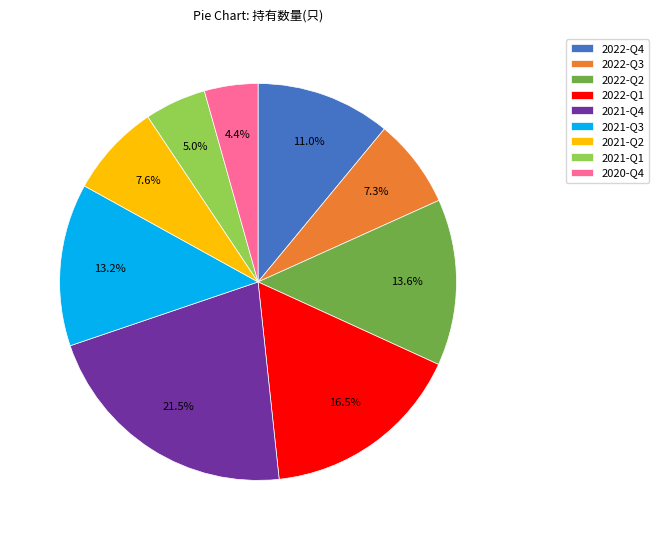

Is the sum of 2022-Q4 and 2022-Q1 greater than half?

No